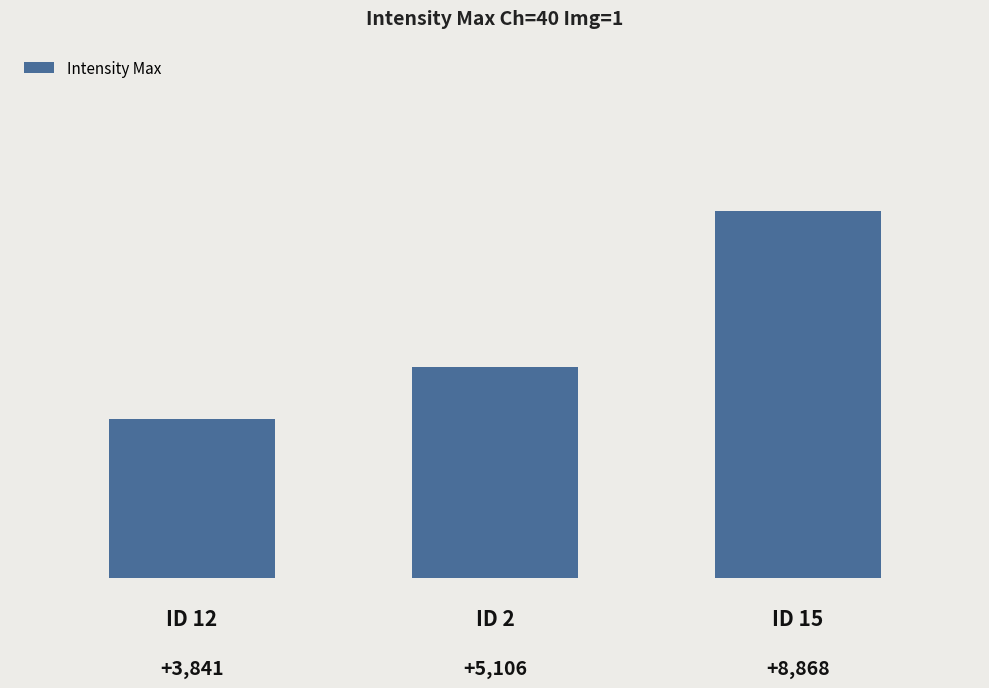

What is the difference between the maximum and minimum values?

5027